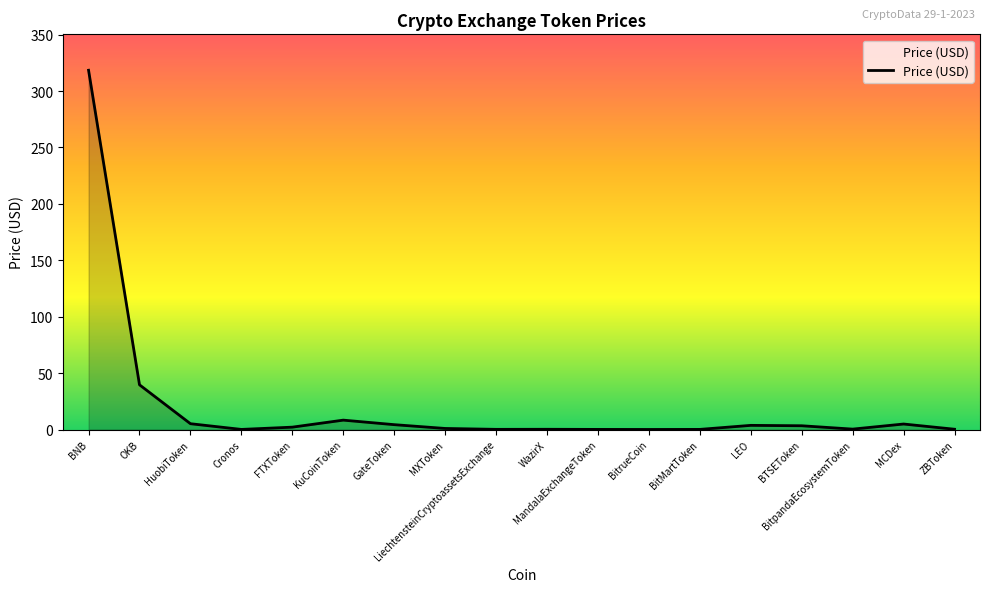

What is the difference between the maximum and minimum values?

318.4